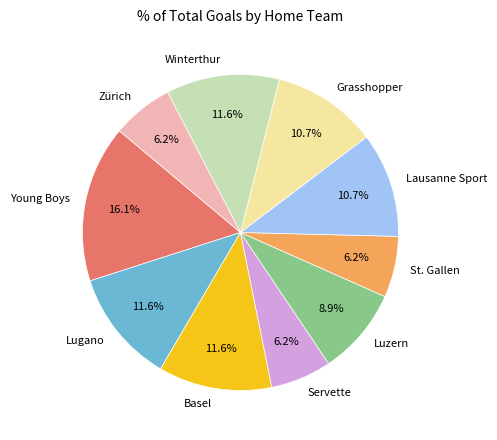

Which category has the biggest portion of the pie?

Young Boys